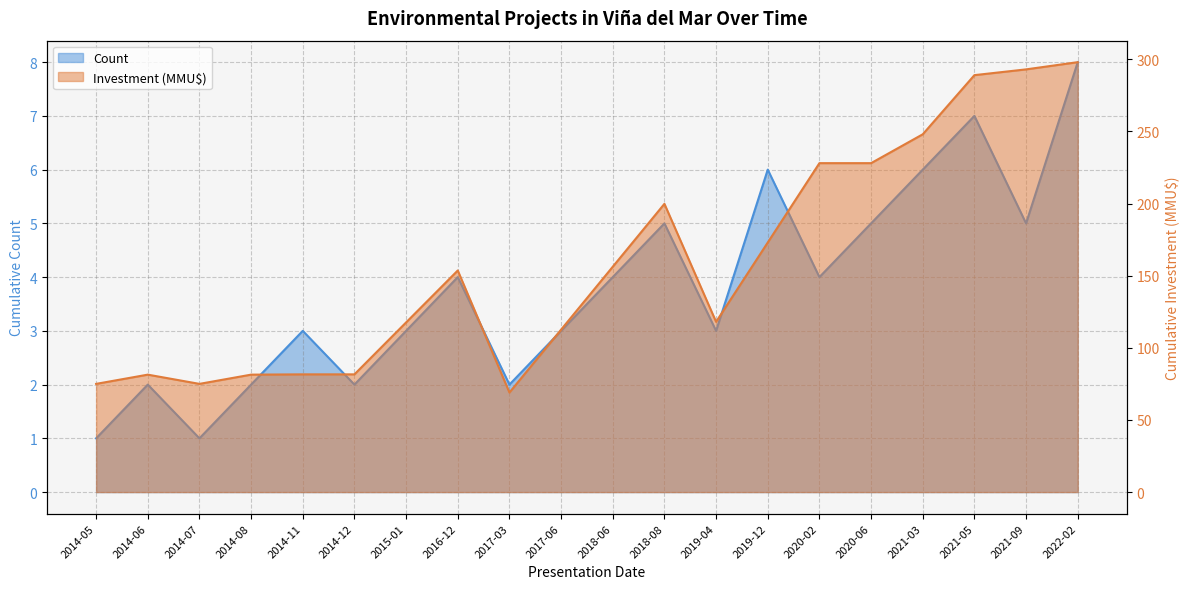

Which has a higher value, 2018-08 or 2014-12?

2018-08